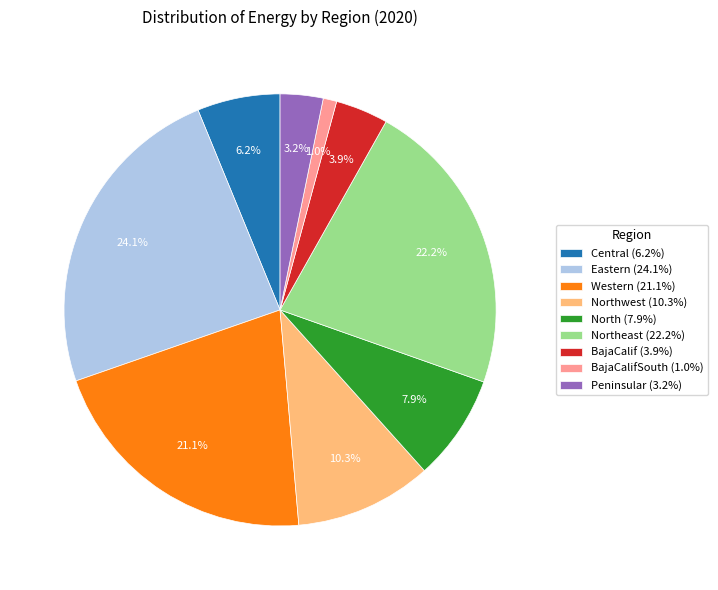

Approximately how many times larger is the value at Peninsular (3.2%) compared to Central (6.2%)?

0.5